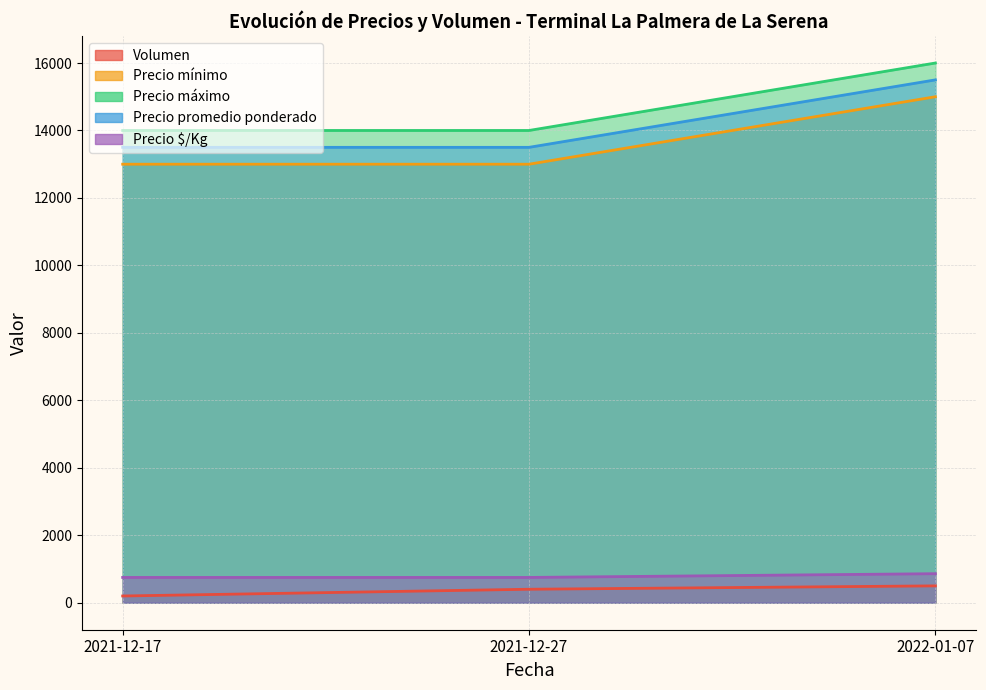

What is the label of the 1st point from the left?

2021-12-17